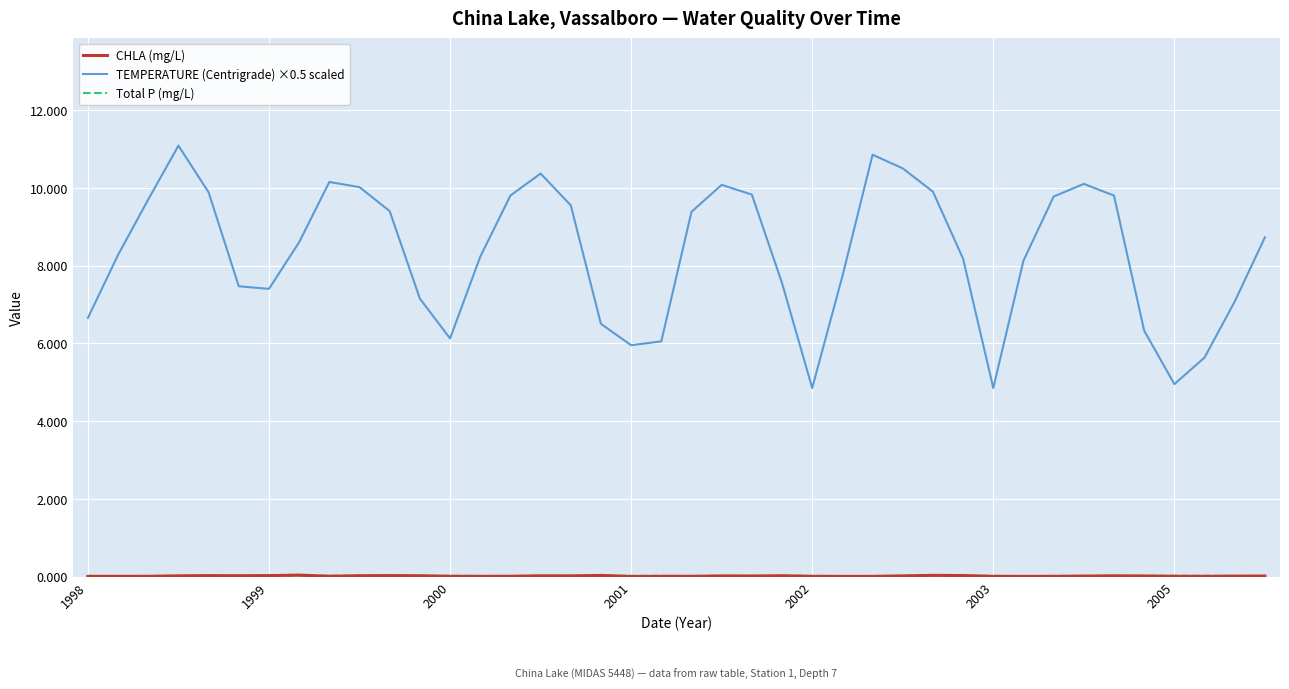

Does the chart have visible grid lines?

Yes